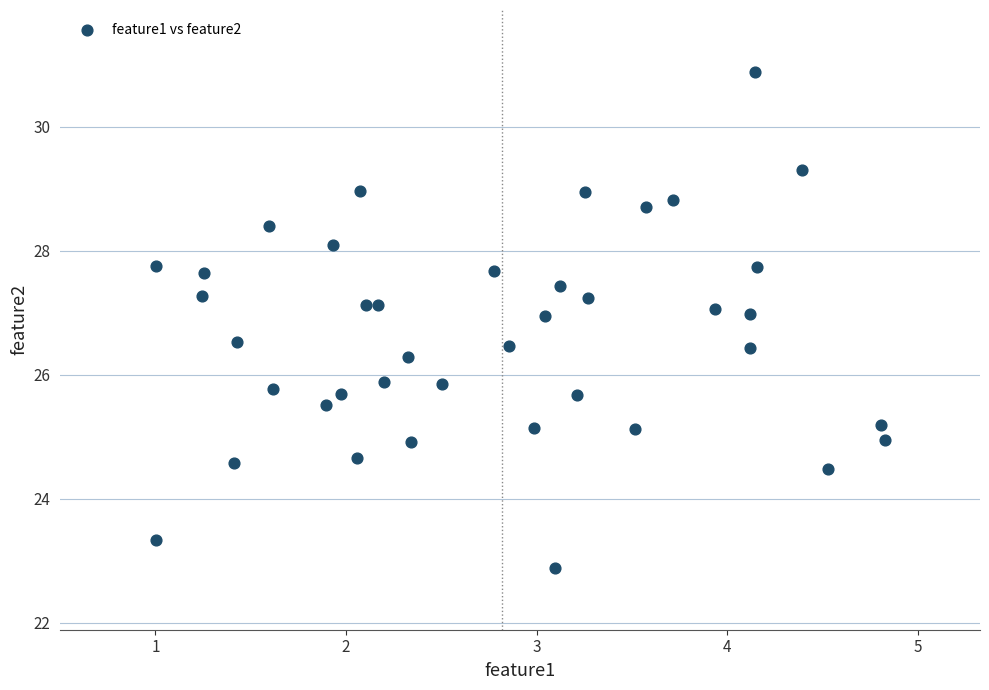

What is the range of X values (max minus min)?

3.8